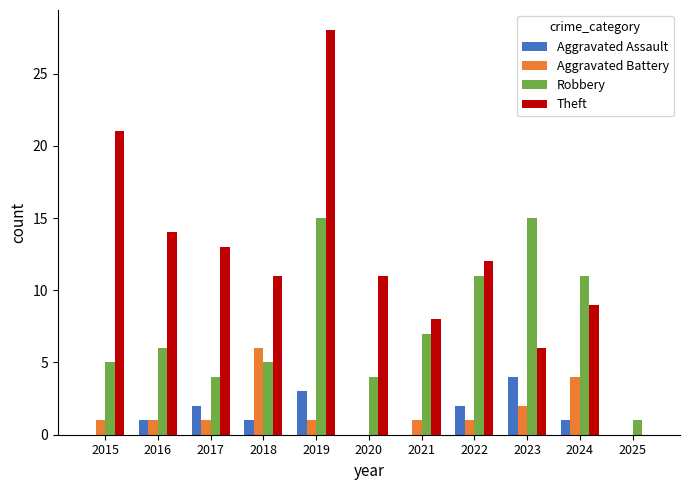

How many distinct data groups are displayed?

4